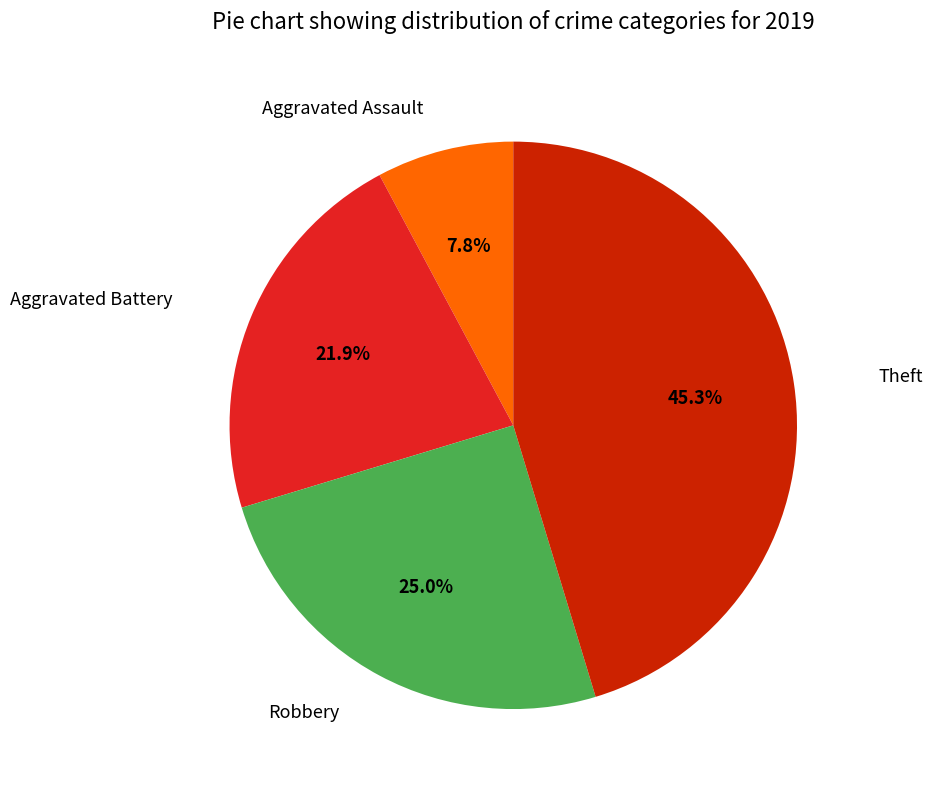

Is there a majority slice in this chart?

No